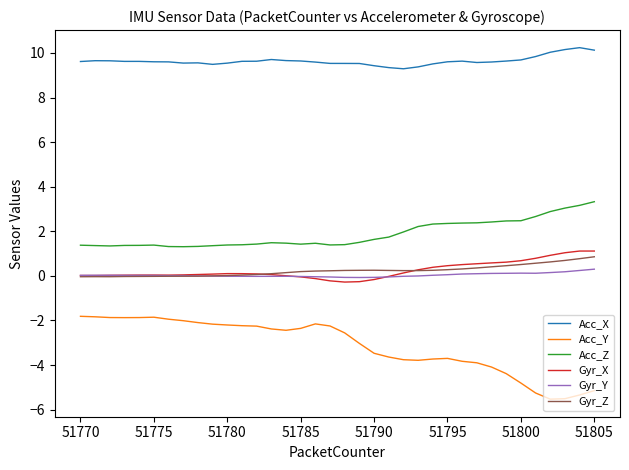

What is the maximum value for Acc_Y?

-1.8